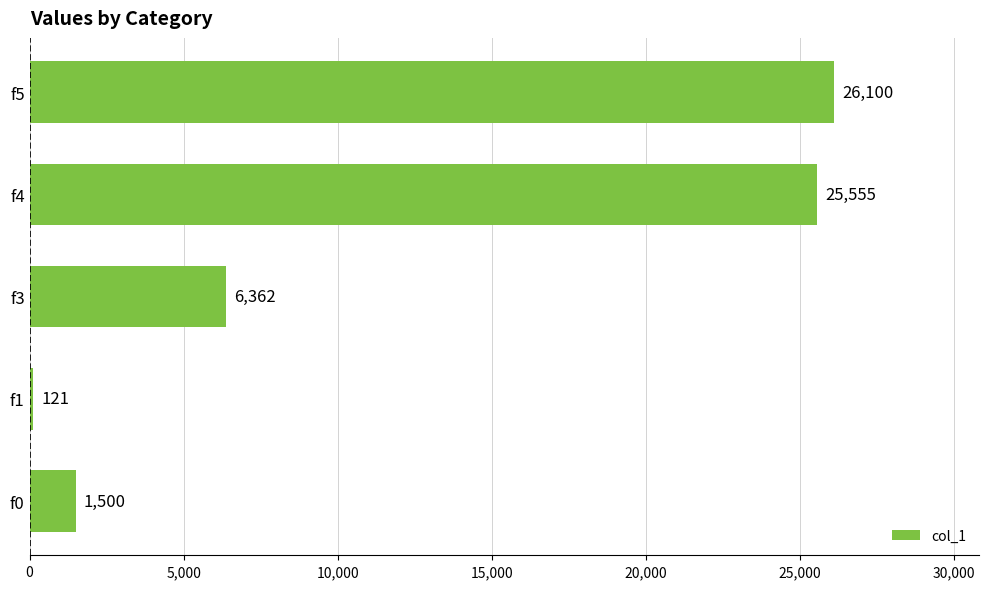

Reading bottom to top, what are all the values shown in this chart?

f0=1500	f1=121	f3=6362	f4=25555	f5=26100